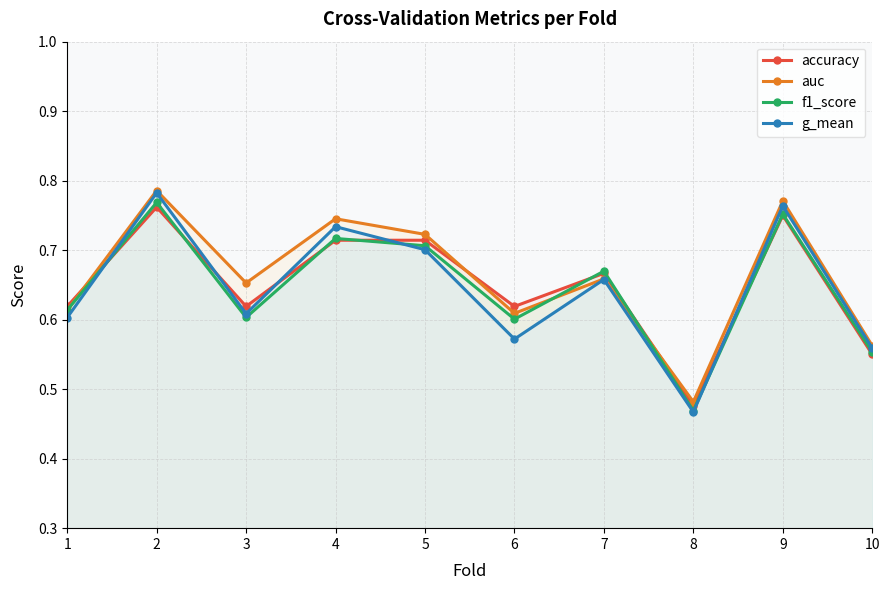

What is the average value of the g_mean series?

0.6